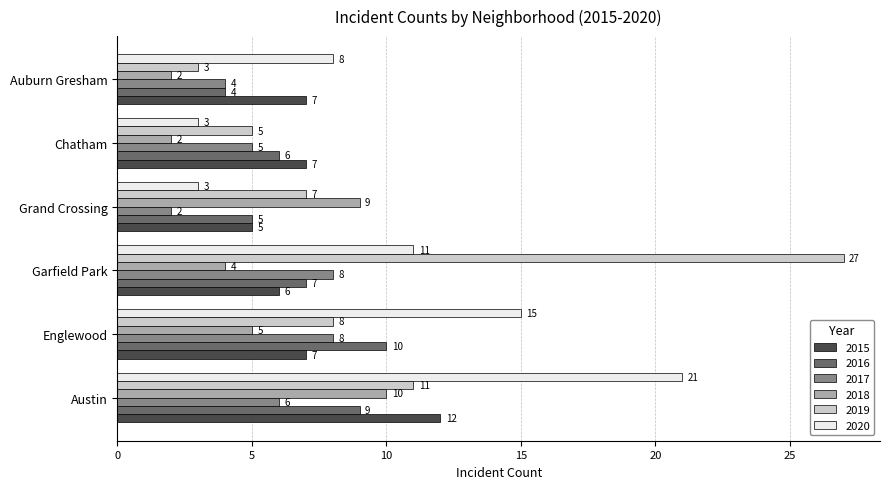

What is the sum of the 2019 values at Garfield Park and Grand Crossing?

34